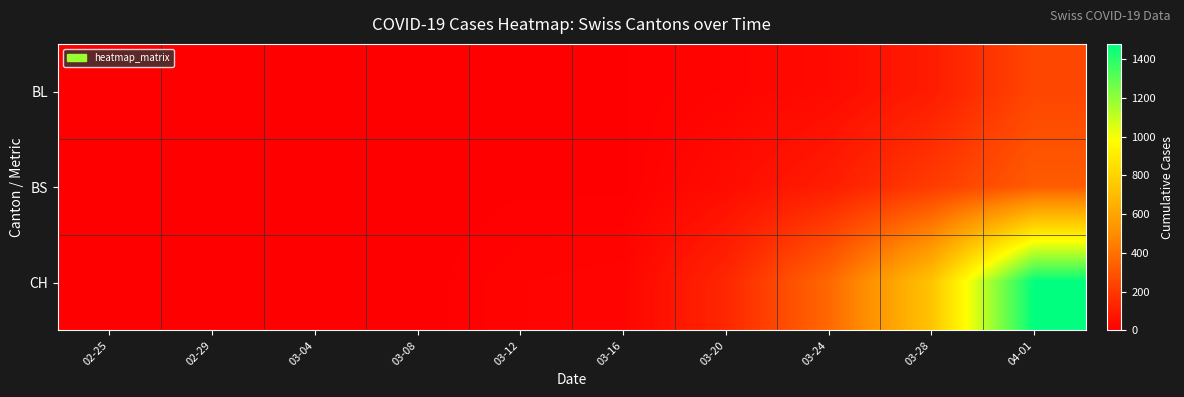

What is the greatest value displayed?

1478